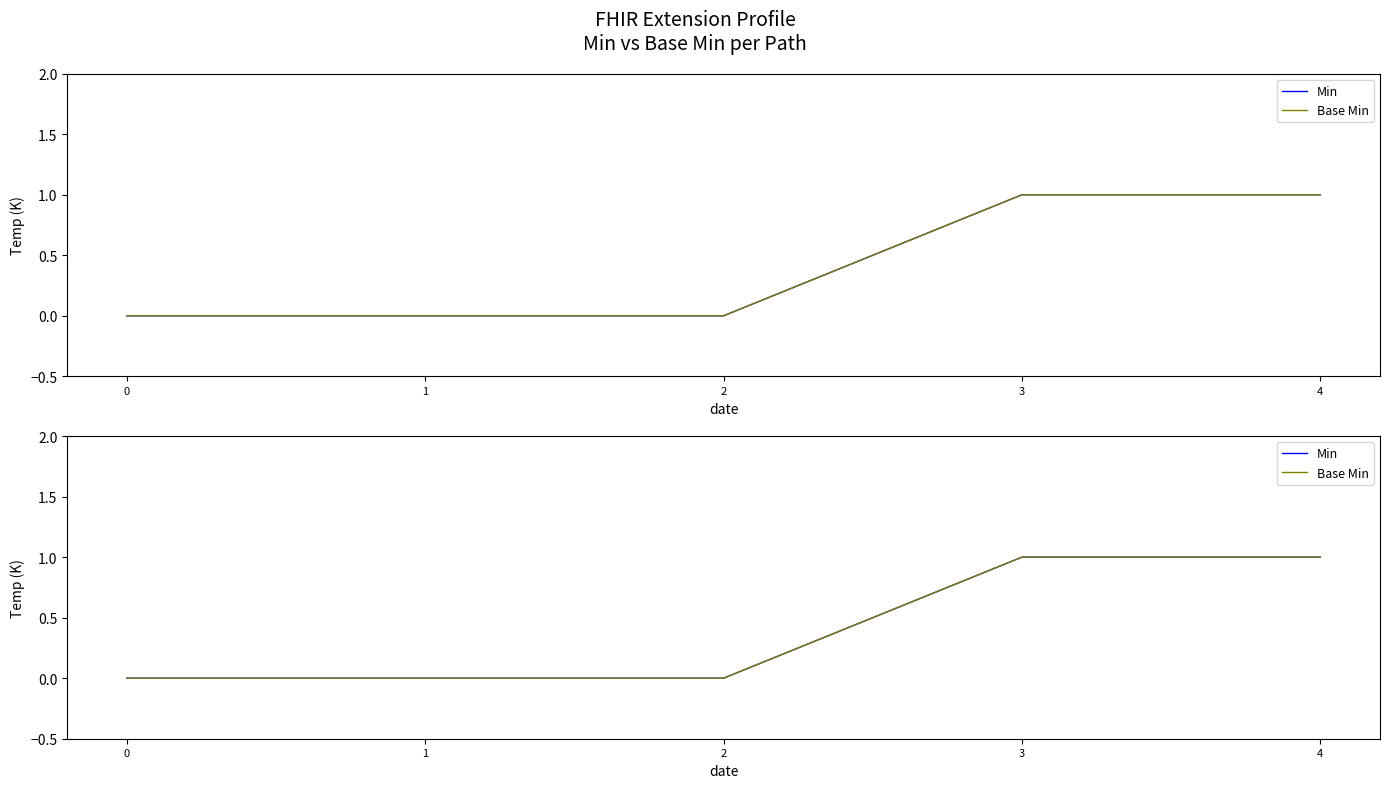

How many data points does each series have?

5